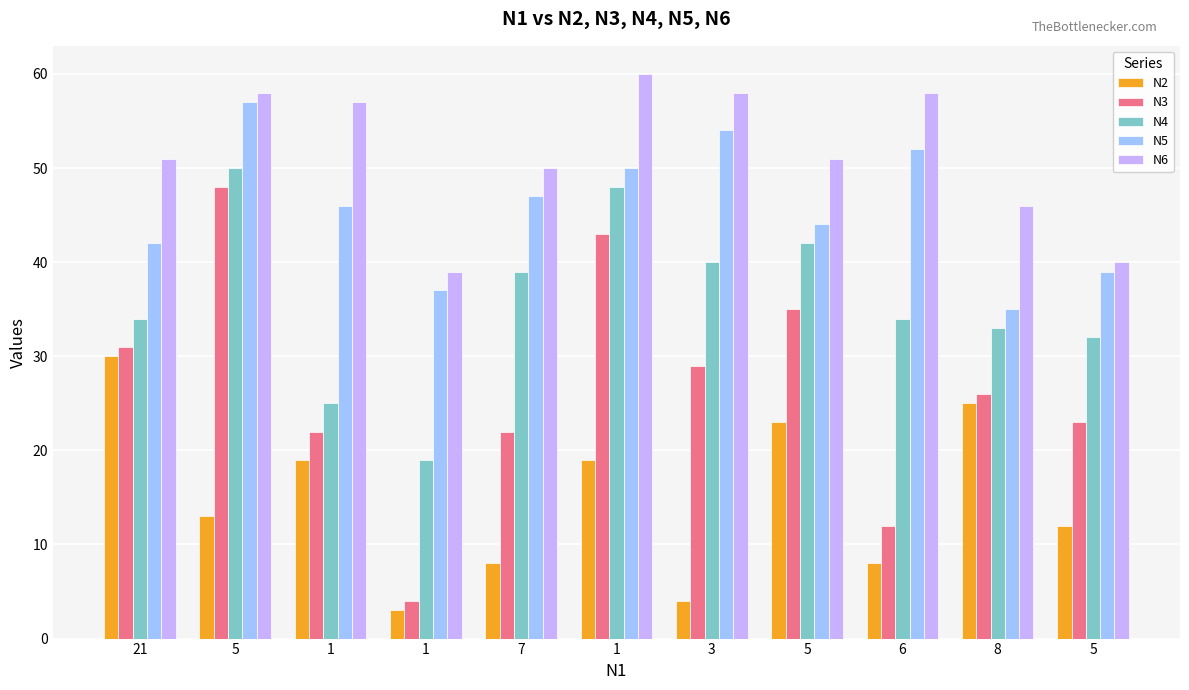

What is the minimum value for N4?

19